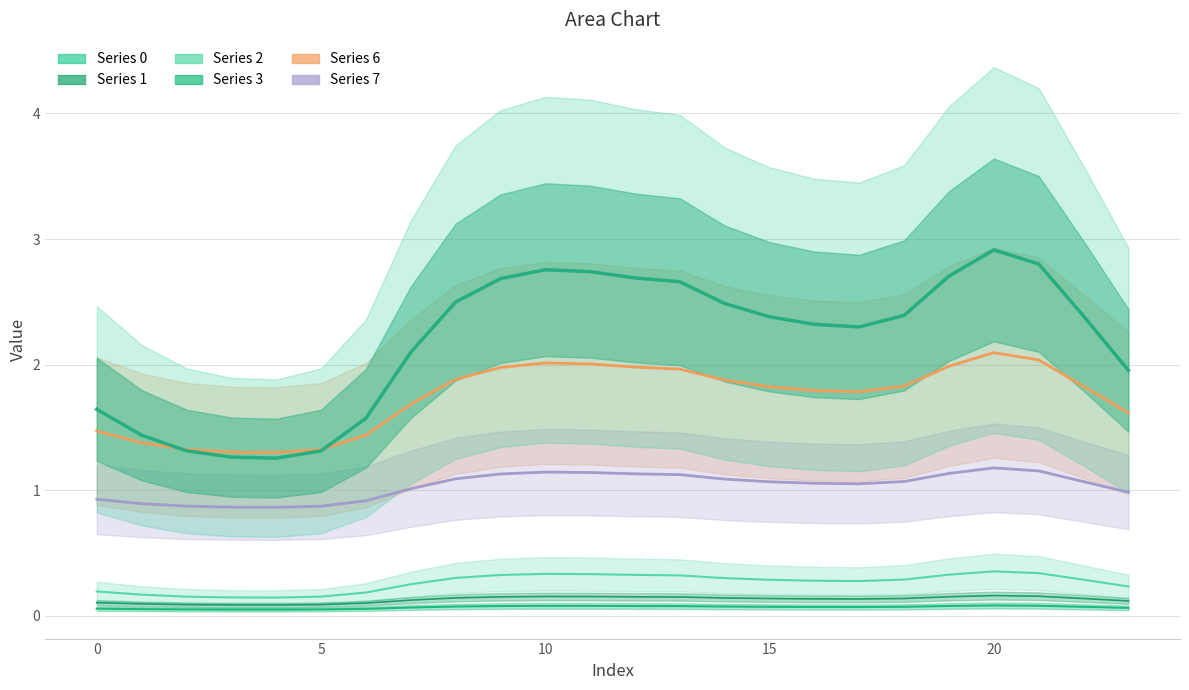

The value of 7 at 2 is 0.9. True or false?

True